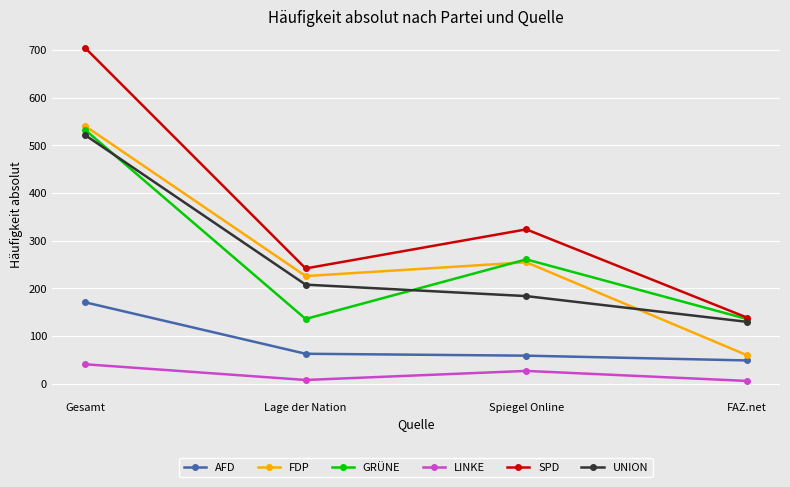

At which label does SPD reach its minimum?

FAZ.net